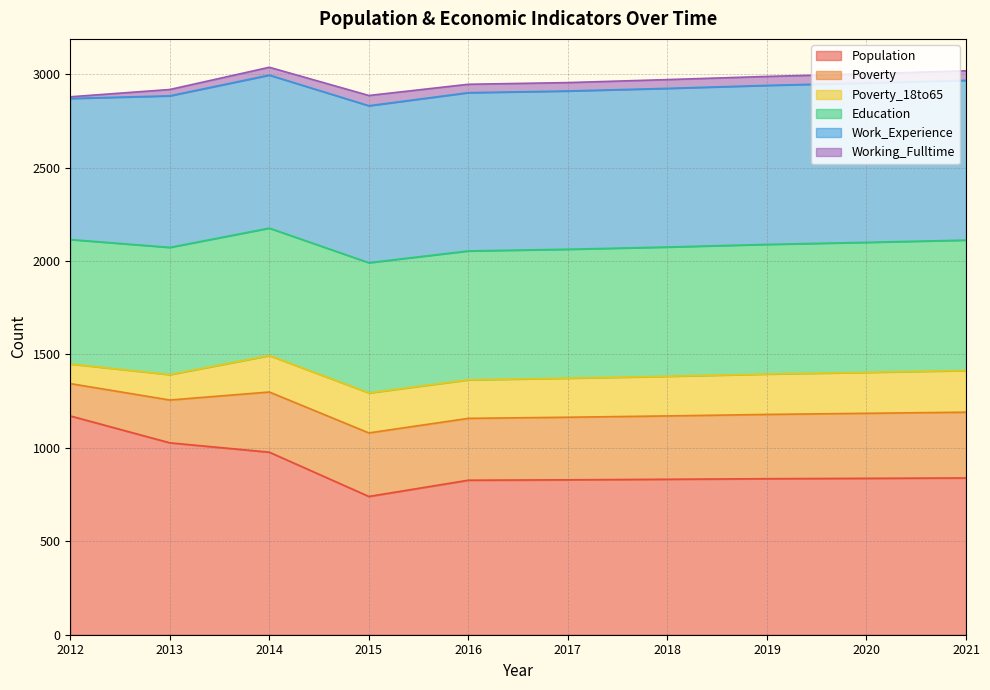

Is it true that Poverty equals 344 at 2019?

True